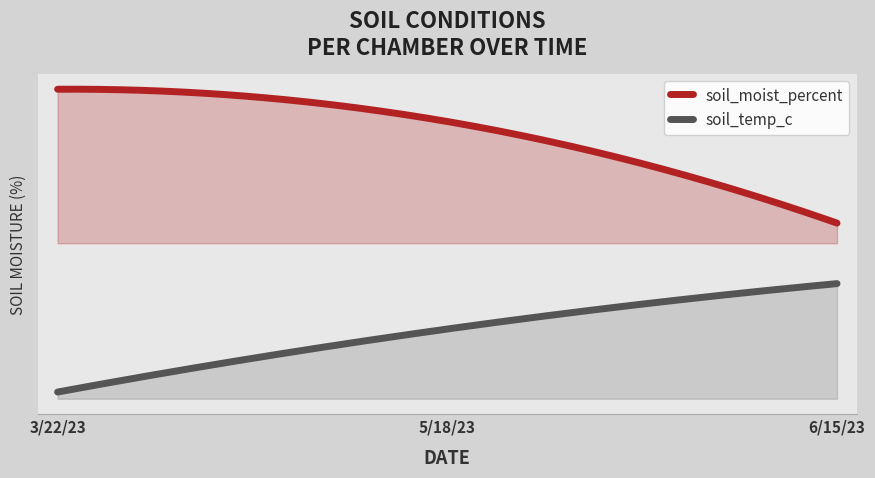

What is the value of the soil_moist_percent point at the 2nd from the left?

45.5